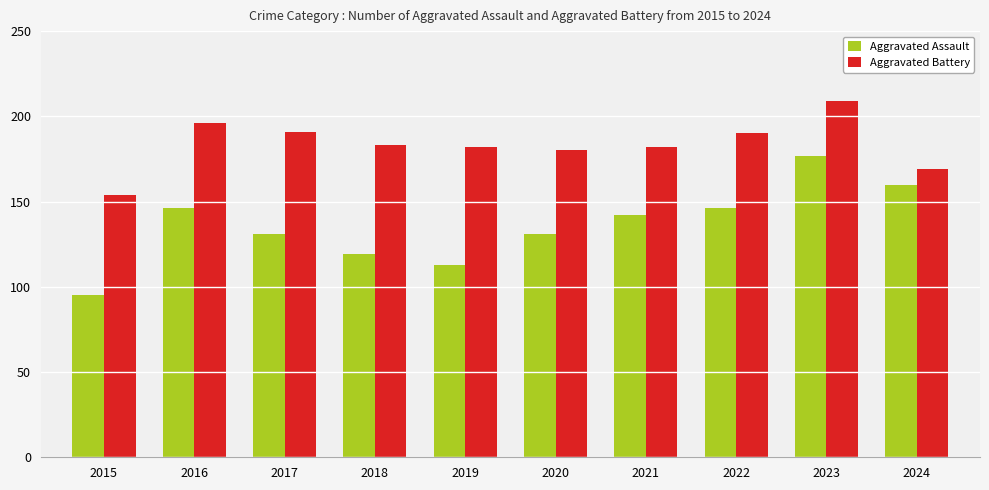

What is the value of the Aggravated Assault bar at the 5th from the left?

113